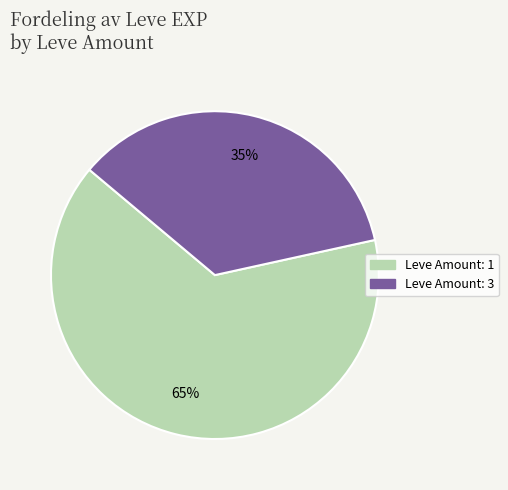

Is there any slice that represents more than half of the pie?

Yes